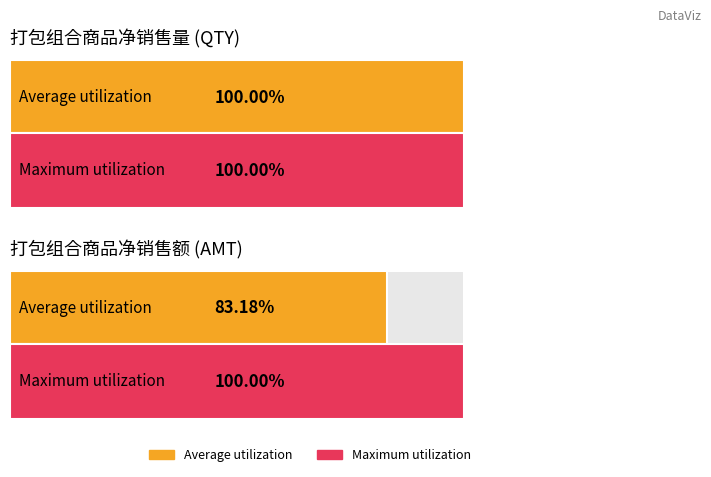

Between 1 and 3, which series saw the biggest shift?

AMT